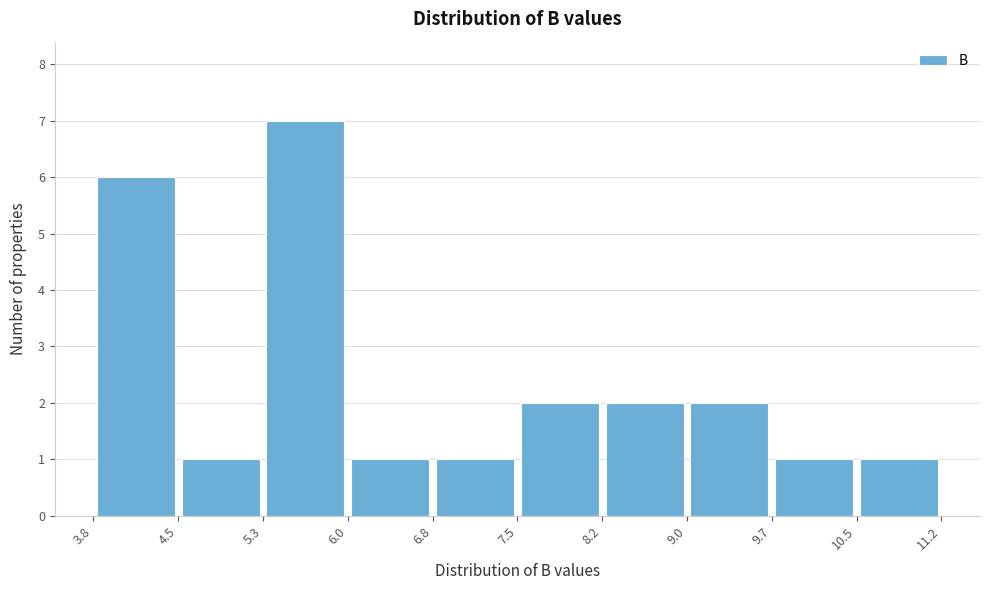

How tall is the bar that spans 6.8 to 7.5 on the x-axis? The values are not printed on the chart, so give them approximately, as read against the axis.

1